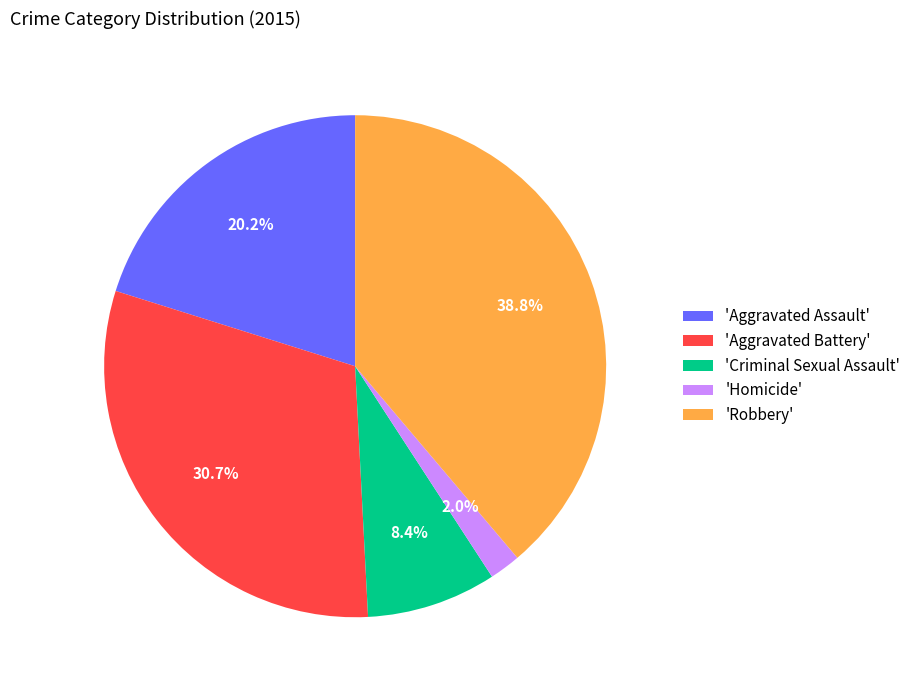

Rank the categories by value from highest to lowest.

'Robbery', 'Aggravated Battery', 'Aggravated Assault', 'Criminal Sexual Assault', 'Homicide'